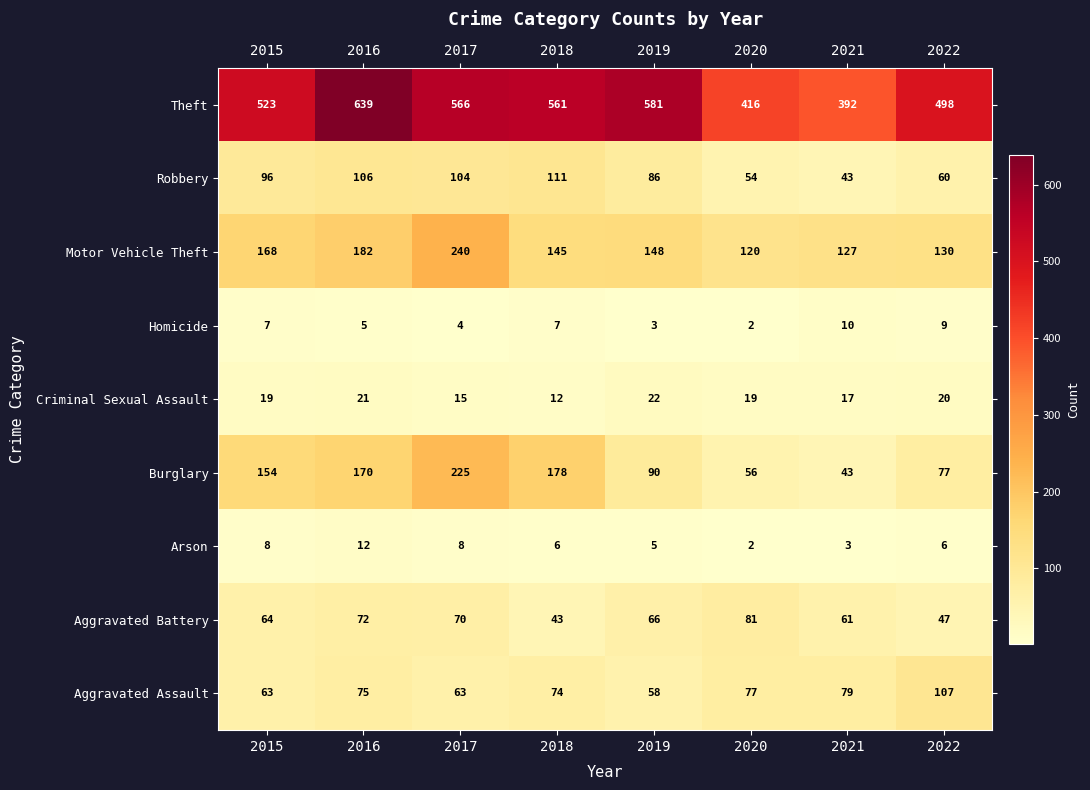

At which category is the sum across all series the highest?

2017